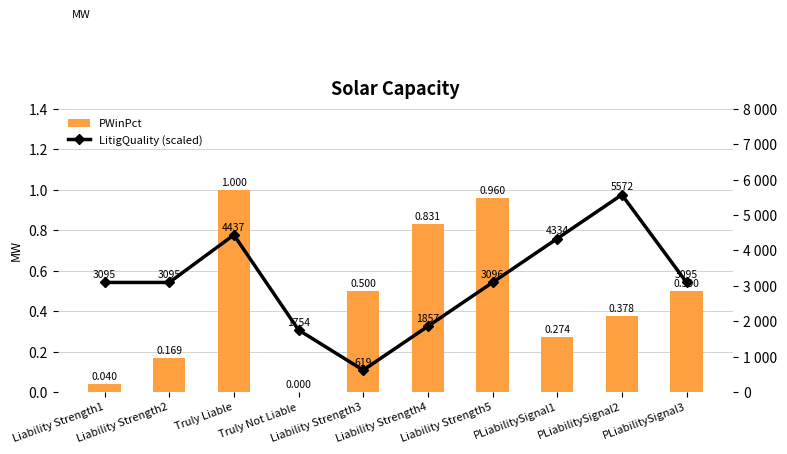

What is the spread (max minus min) of values at Truly Not Liable?

1753.8